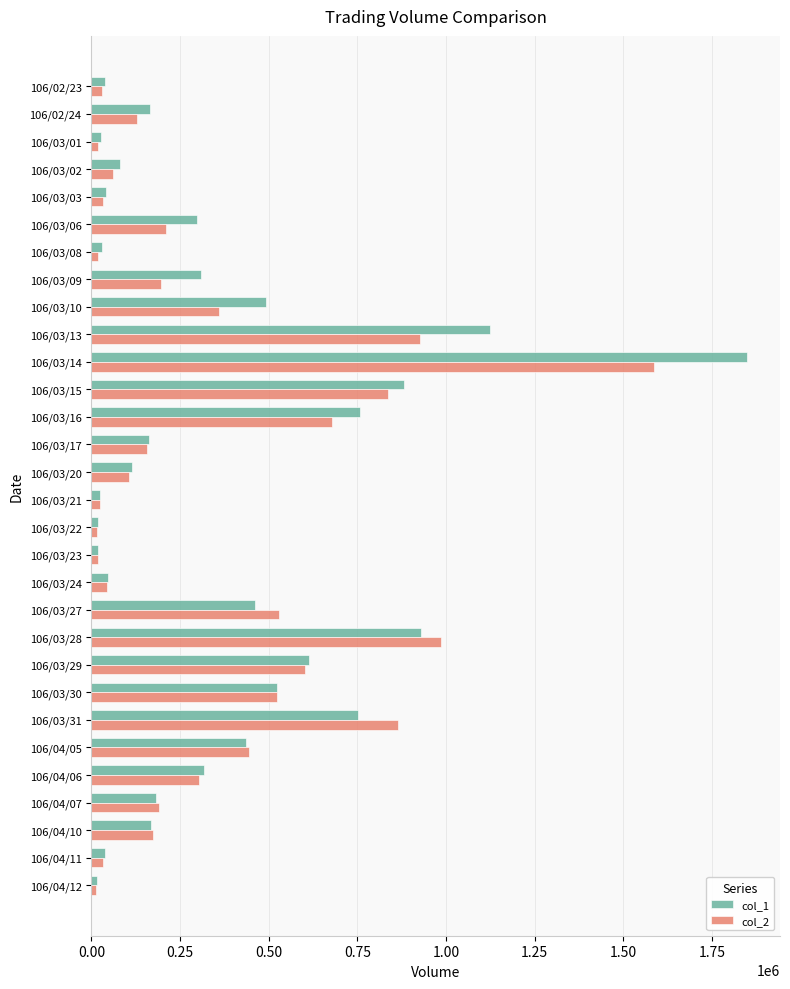

What is the average value of the col_1 series?

363933